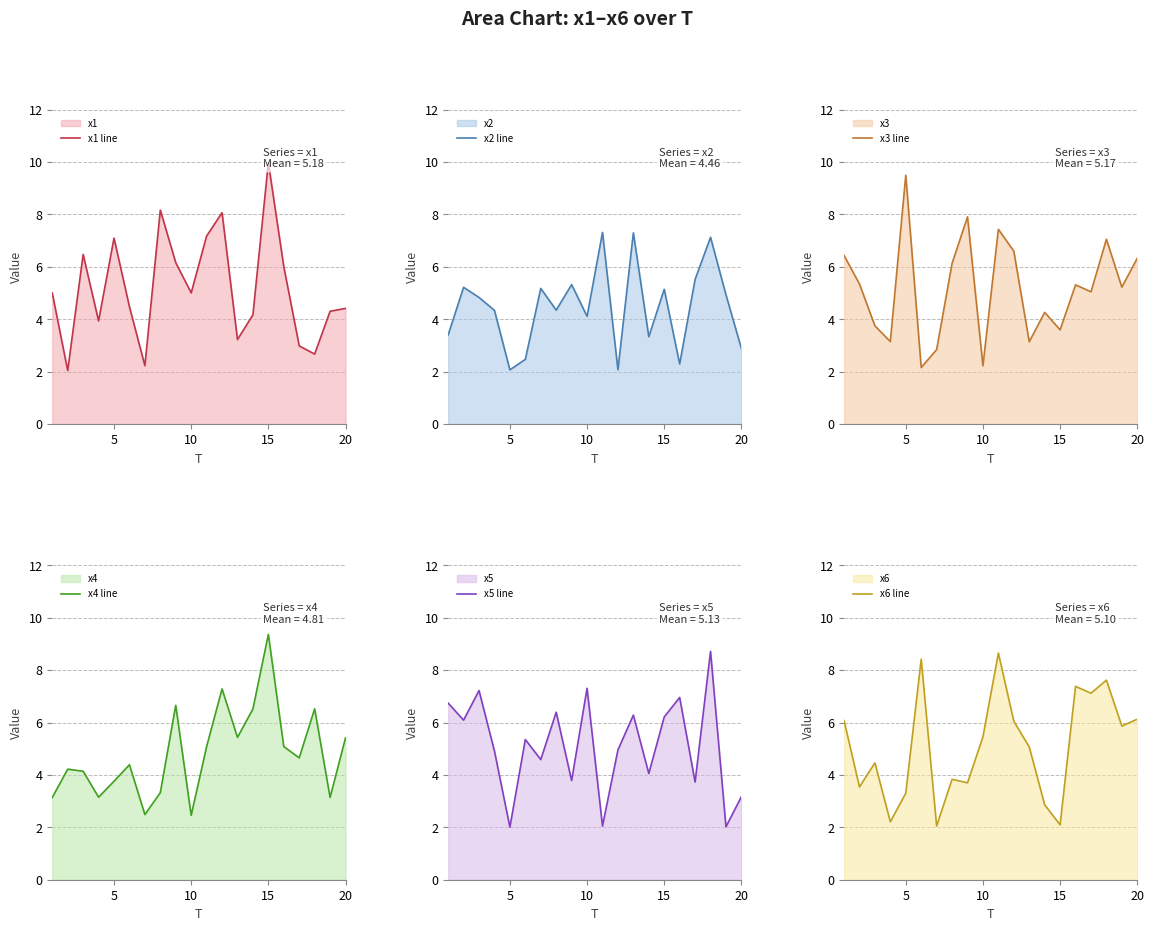

The value of x2 line at 10 is 4.1. True or false?

True